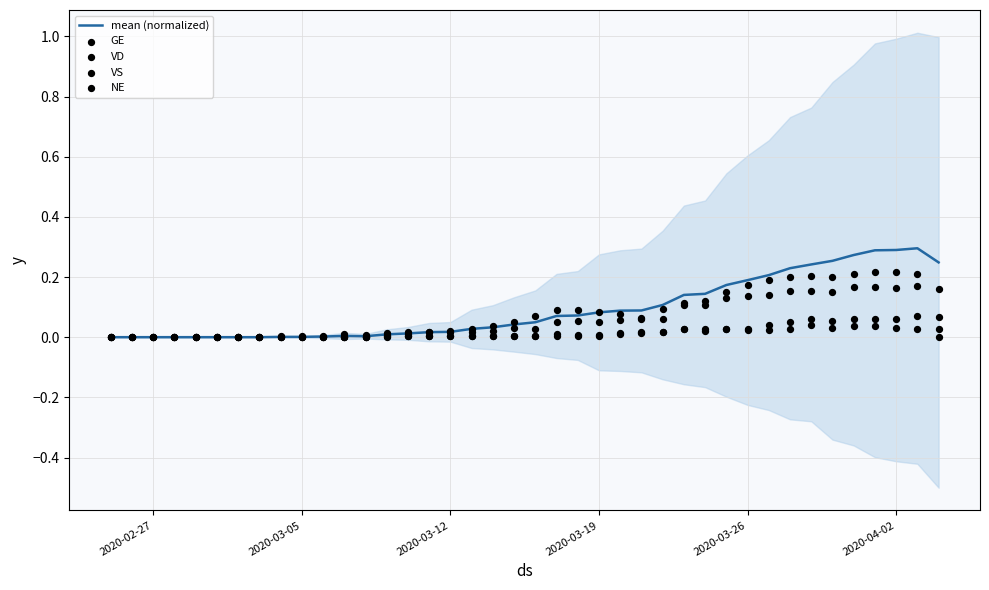

Is the value of NE at 15 greater than the value of VS at 2020-03-05?

Yes